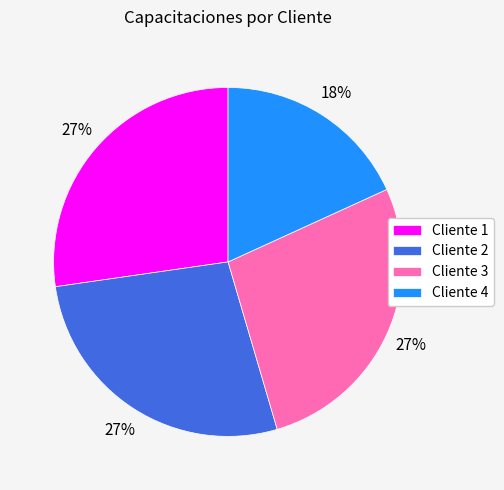

Is Cliente 3 the majority of the pie?

No